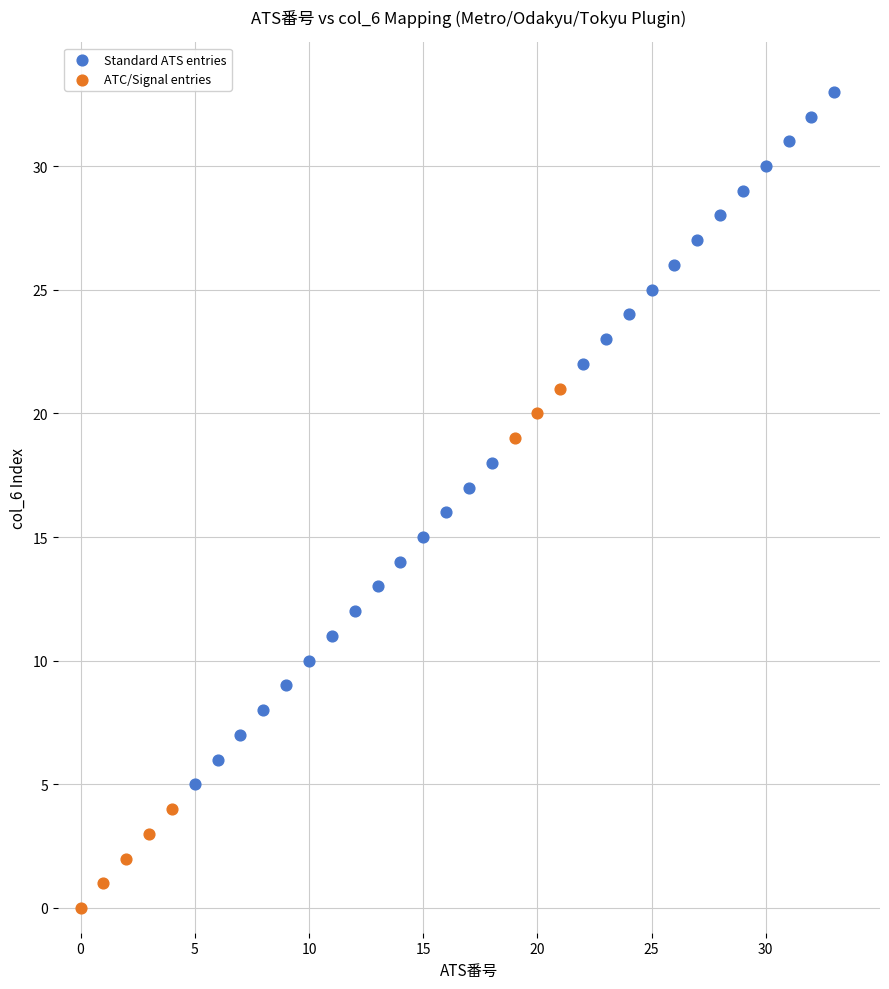

Which series contains the lowest Y value?

ATC/Signal entries